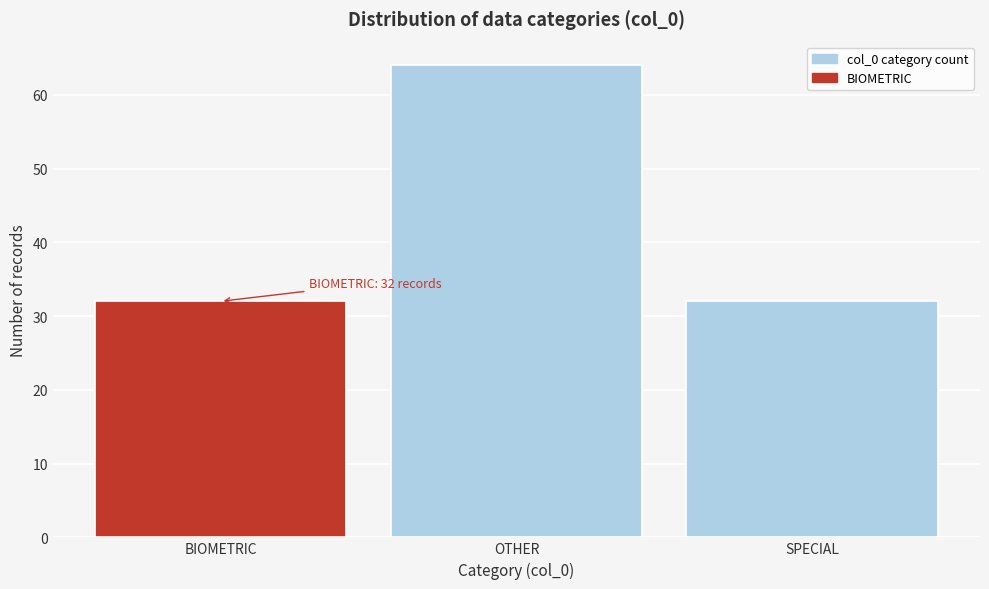

Reading left to right, transcribe all the data shown in this chart.

32	64	32